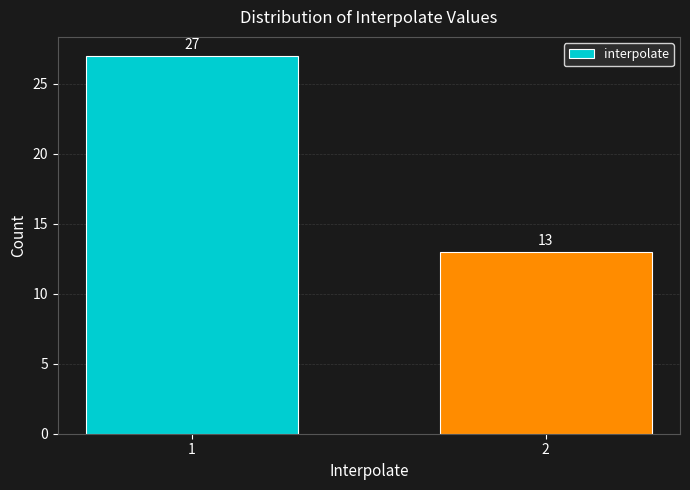

Reading left to right, list all the values displayed in this chart.

27	13